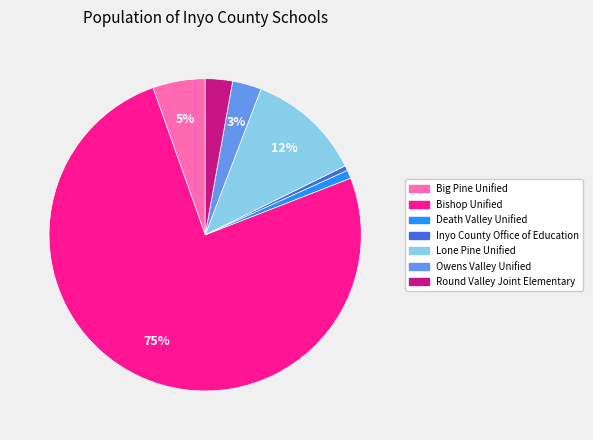

Which category has the biggest portion of the pie?

Bishop Unified